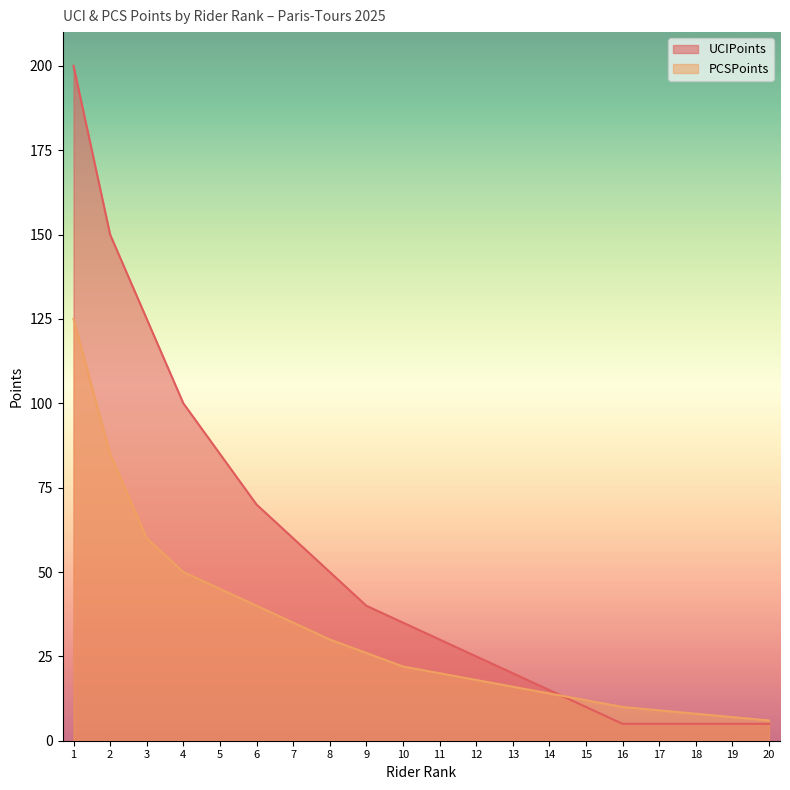

Count the number of categories in the chart.

20